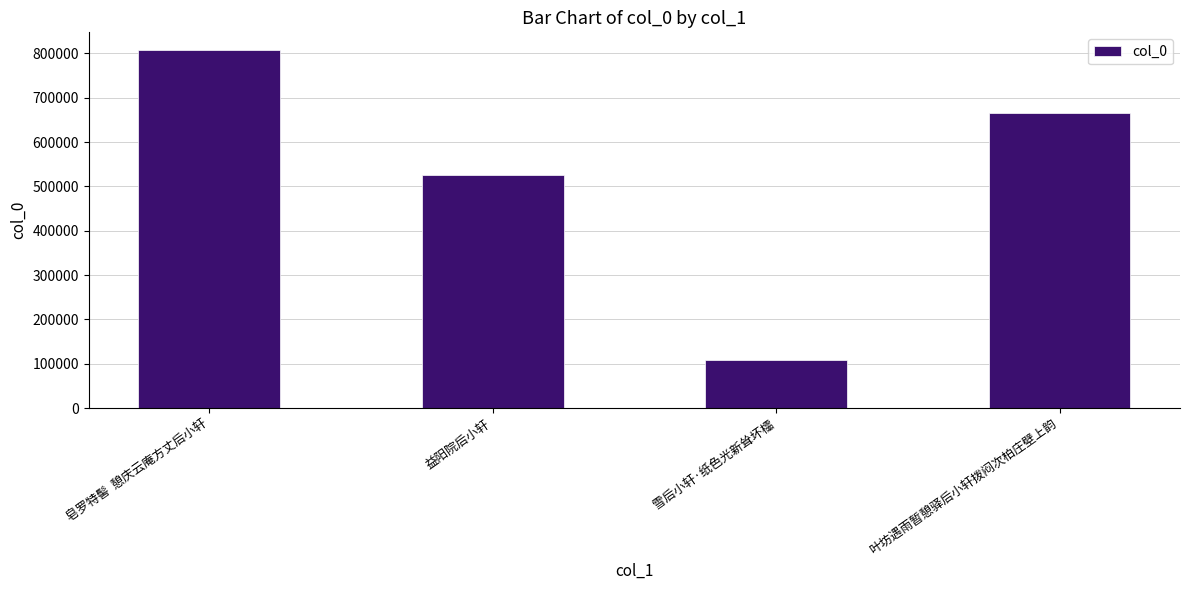

What is the smallest value displayed?

107774